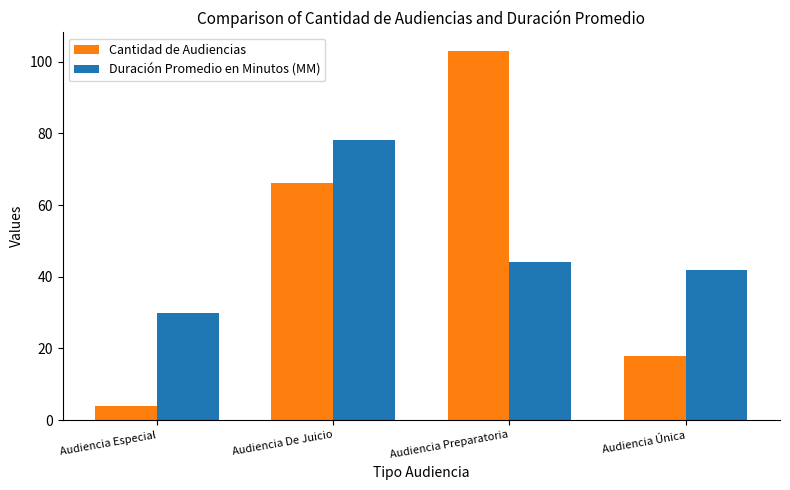

What are all the series names shown in the legend?

Cantidad de Audiencias, Duración Promedio en Minutos (MM)